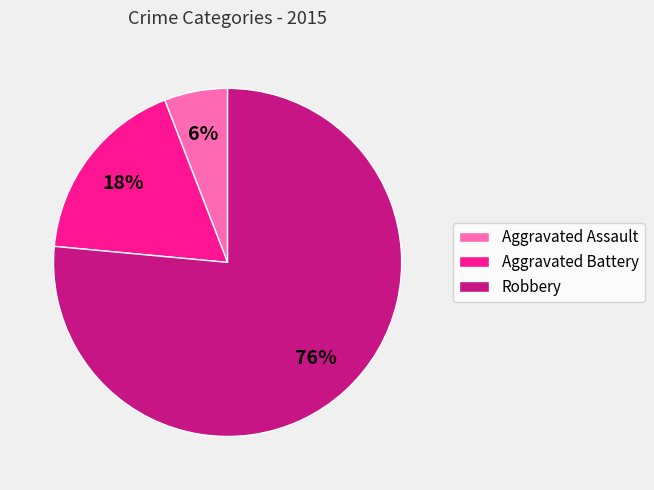

Rank the categories by value from lowest to highest.

Aggravated Assault, Aggravated Battery, Robbery